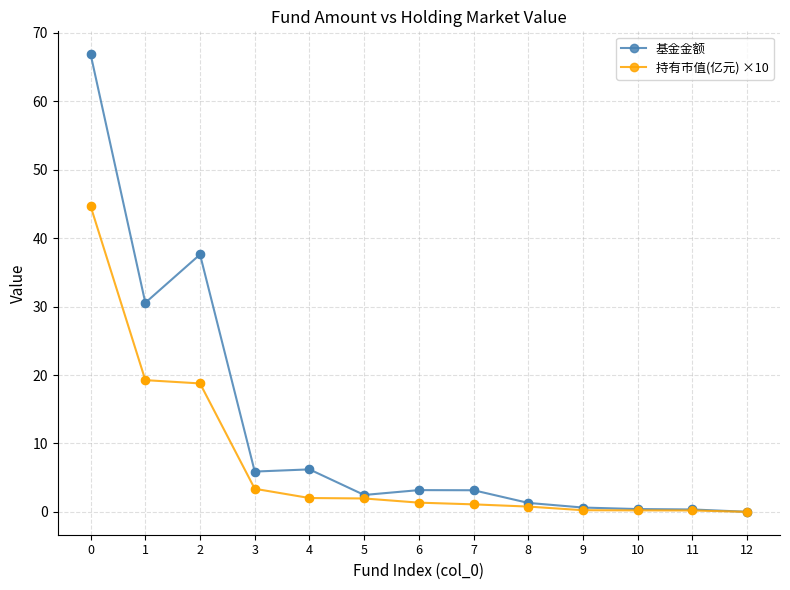

Which series has the widest spread of values?

基金金额